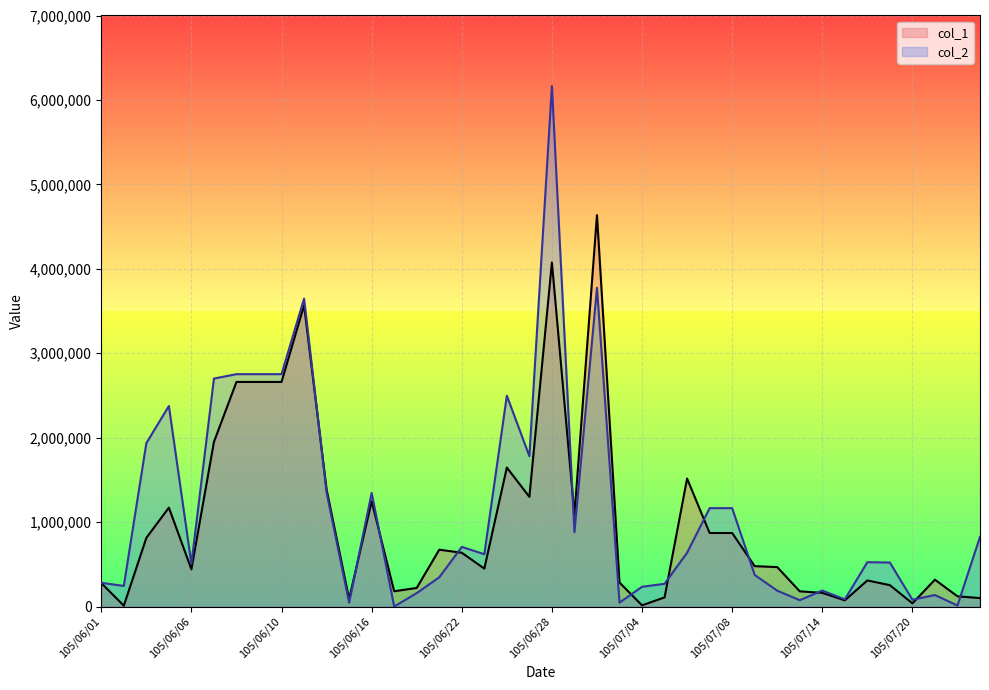

Reading left to right, what are all the values shown in this chart?

col_1: 105/06/01=278000	105/06/02=10000	105/06/03=813000	105/06/04=1171000	105/06/06=441000	105/06/07=1950000	105/06/08=2660000	105/06/09=2660000	105/06/10=2660000	105/06/13=3568000	105/06/14=1387000	105/06/15=90000	105/06/16=1246000	105/06/17=181000	105/06/20=220000	105/06/21=673000	105/06/22=637000	105/06/23=449000	105/06/24=1646000	105/06/27=1299000	105/06/28=4075000	105/06/29=1085000	105/06/30=4636000	105/07/01=284000	105/07/04=14000	105/07/05=108000	105/07/06=1516000	105/07/07=871000	105/07/08=871000	105/07/11=478000	105/07/12=467000	105/07/13=180000	105/07/14=162000	105/07/15=73000	105/07/18=309000	105/07/19=253000	105/07/20=38000	105/07/21=318000	105/07/22=121000	105/07/25=100000
col_2: 105/06/01=281000	105/06/02=244000	105/06/03=1935000	105/06/04=2375000	105/06/06=506000	105/06/07=2700000	105/06/08=2752000	105/06/09=2752000	105/06/10=2752000	105/06/13=3647000	105/06/14=1350000	105/06/15=45000	105/06/16=1345000	105/06/17=0	105/06/20=159000	105/06/21=346000	105/06/22=706000	105/06/23=620000	105/06/24=2497000	105/06/27=1781000	105/06/28=6164000	105/06/29=880000	105/06/30=3776000	105/07/01=46000	105/07/04=234000	105/07/05=269000	105/07/06=637000	105/07/07=1165000	105/07/08=1165000	105/07/11=374000	105/07/12=188000	105/07/13=75000	105/07/14=189000	105/07/15=85000	105/07/18=525000	105/07/19=521000	105/07/20=81000	105/07/21=136000	105/07/22=12000	105/07/25=825000